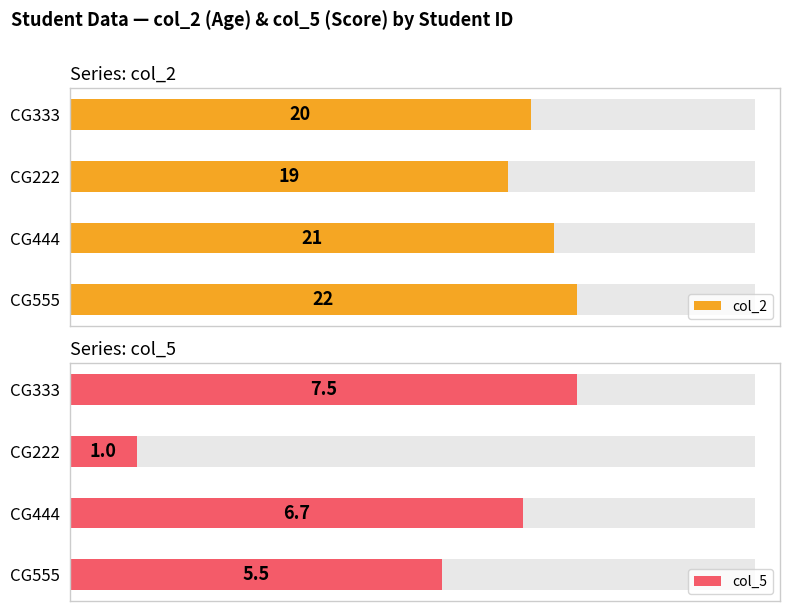

Which series changed the most between CG222 and CG333?

col_5